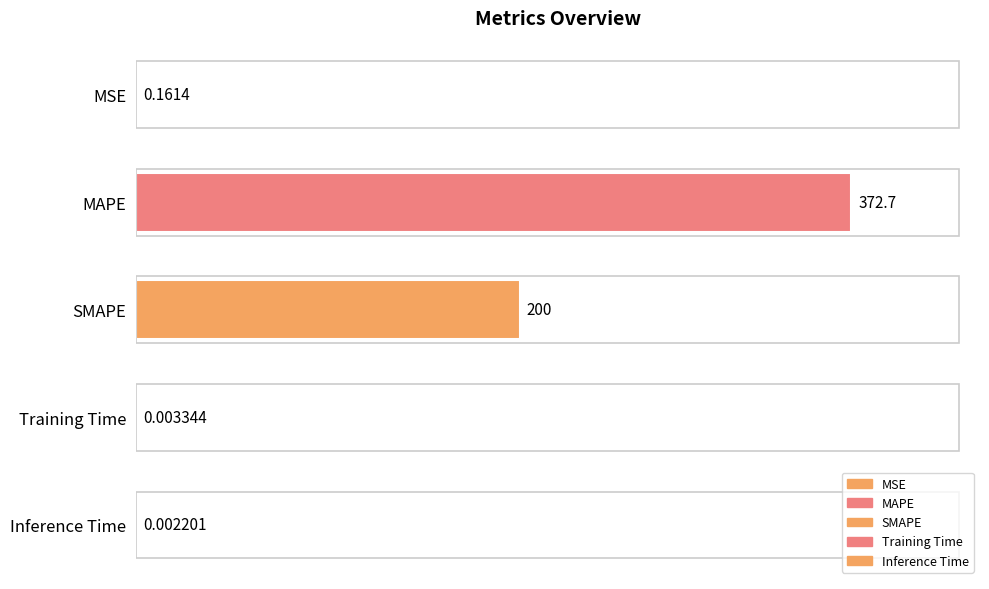

At which label is the value closest to 186?

SMAPE